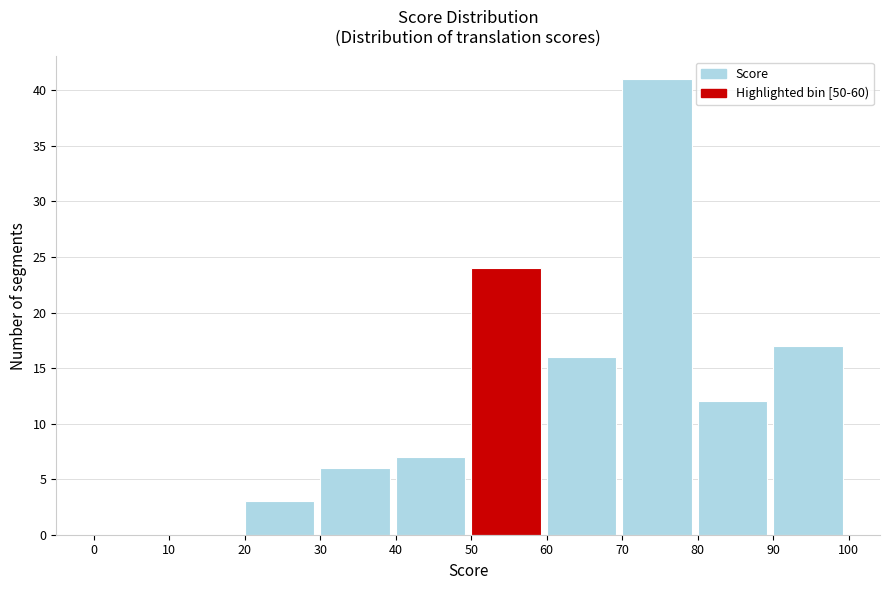

Which range on the x-axis has the tallest bar?

70 to 80